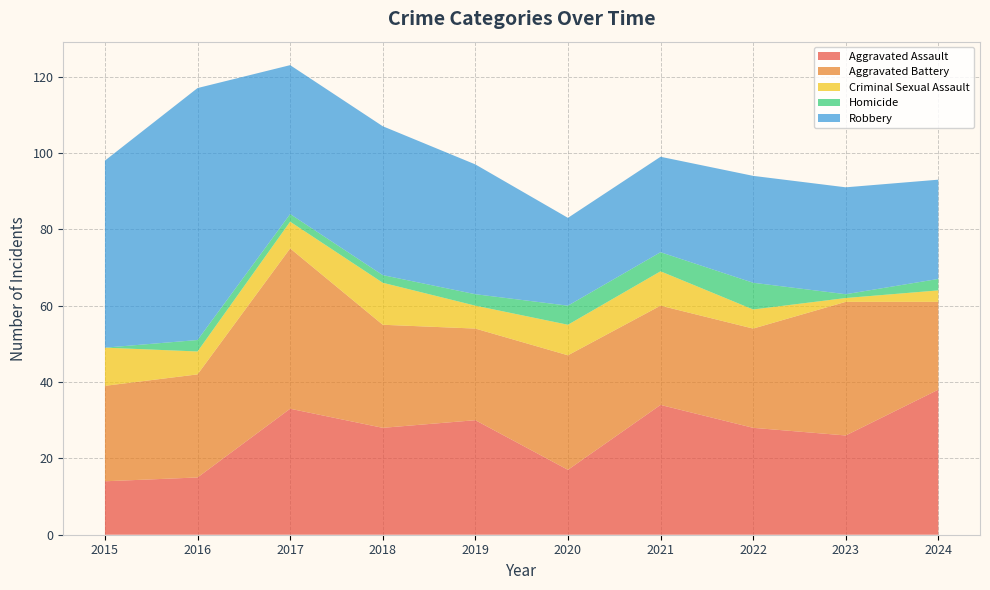

Reading left to right, what are all the values shown in this chart?

Aggravated Assault: 2015=14	2016=15	2017=33	2018=28	2019=30	2020=17	2021=34	2022=28	2023=26	2024=38
Aggravated Battery: 2015=25	2016=27	2017=42	2018=27	2019=24	2020=30	2021=26	2022=26	2023=35	2024=23
Criminal Sexual Assault: 2015=10	2016=6	2017=7	2018=11	2019=6	2020=8	2021=9	2022=5	2023=1	2024=3
Homicide: 2015=0	2016=3	2017=2	2018=2	2019=3	2020=5	2021=5	2022=7	2023=1	2024=3
Robbery: 2015=49	2016=66	2017=39	2018=39	2019=34	2020=23	2021=25	2022=28	2023=28	2024=26